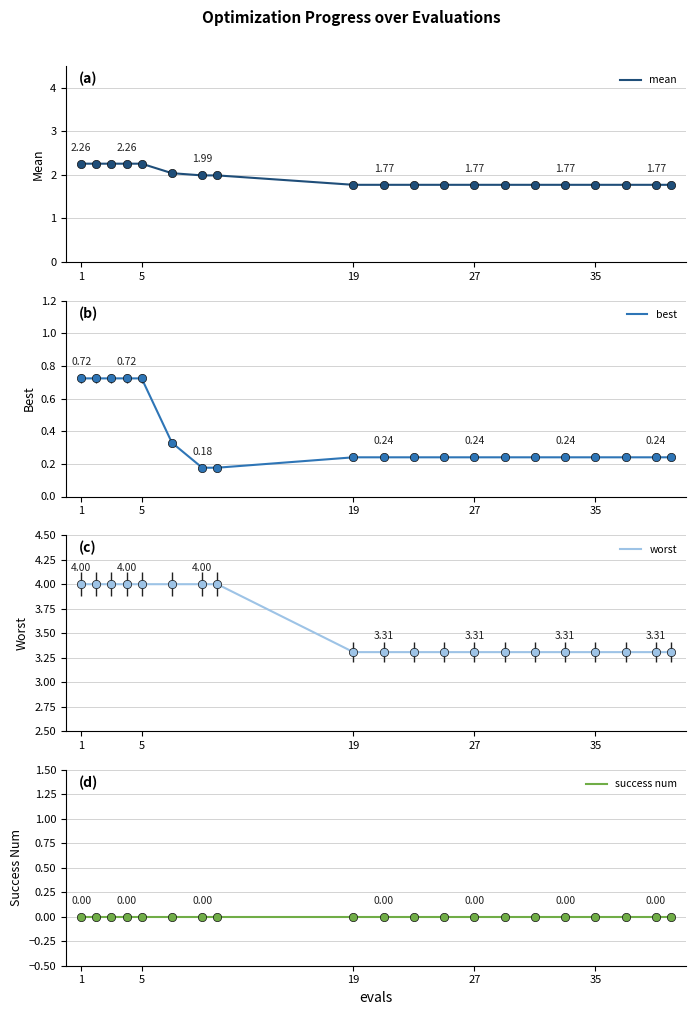

How many lines are shown in the chart?

4